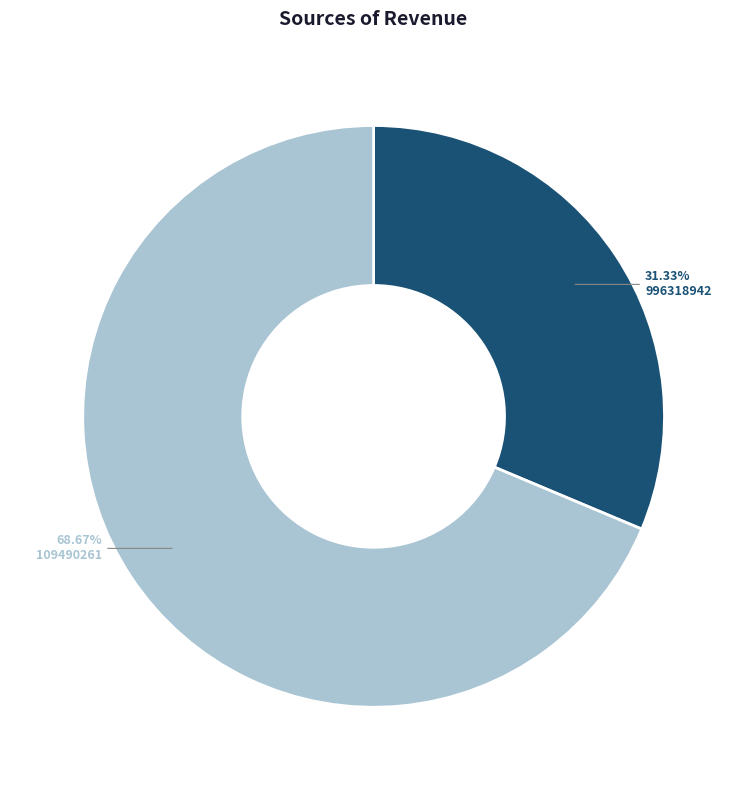

Which slice represents more than half of the pie?

109490261